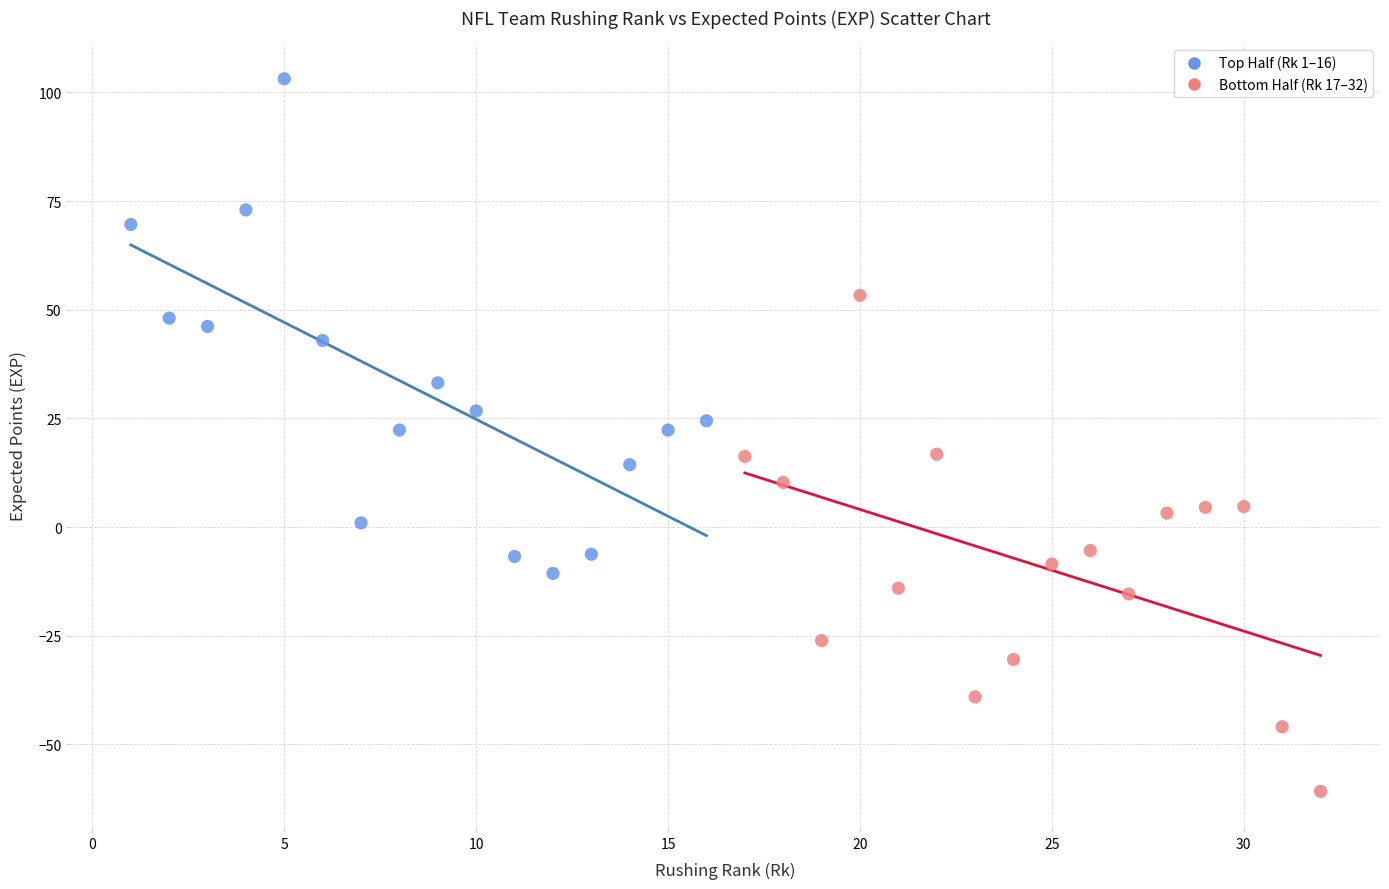

Which series reaches the maximum Y coordinate?

Top Half (Rk 1–16)